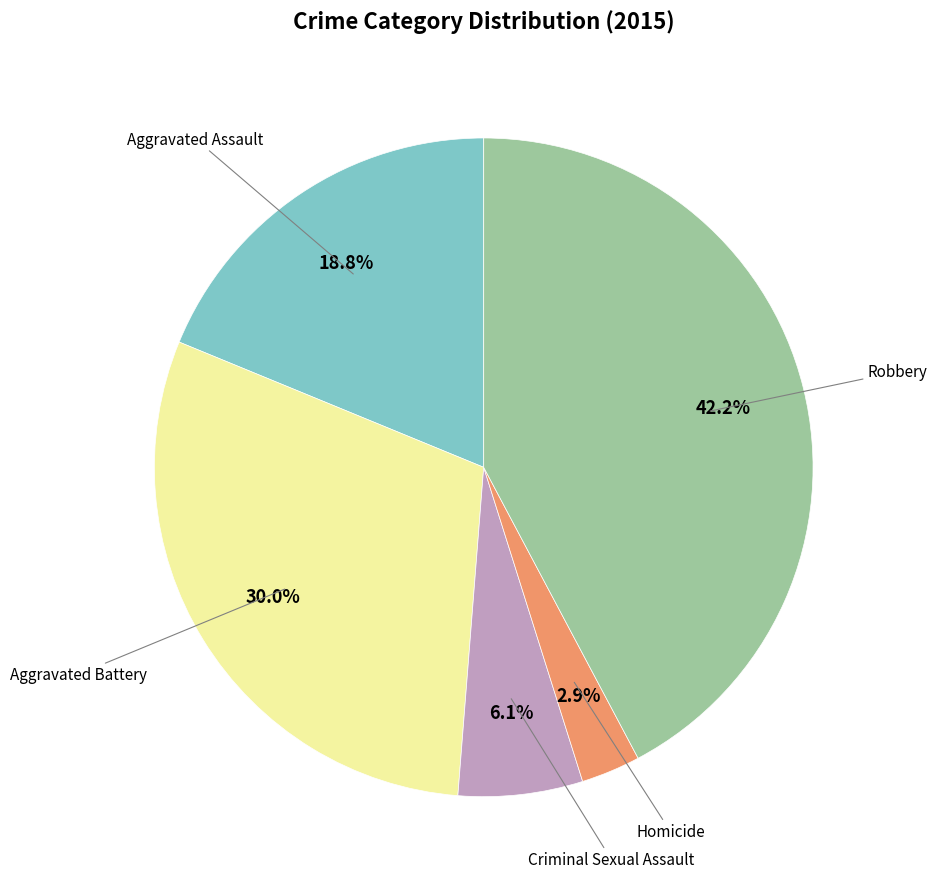

Is there any slice that represents more than half of the pie?

No